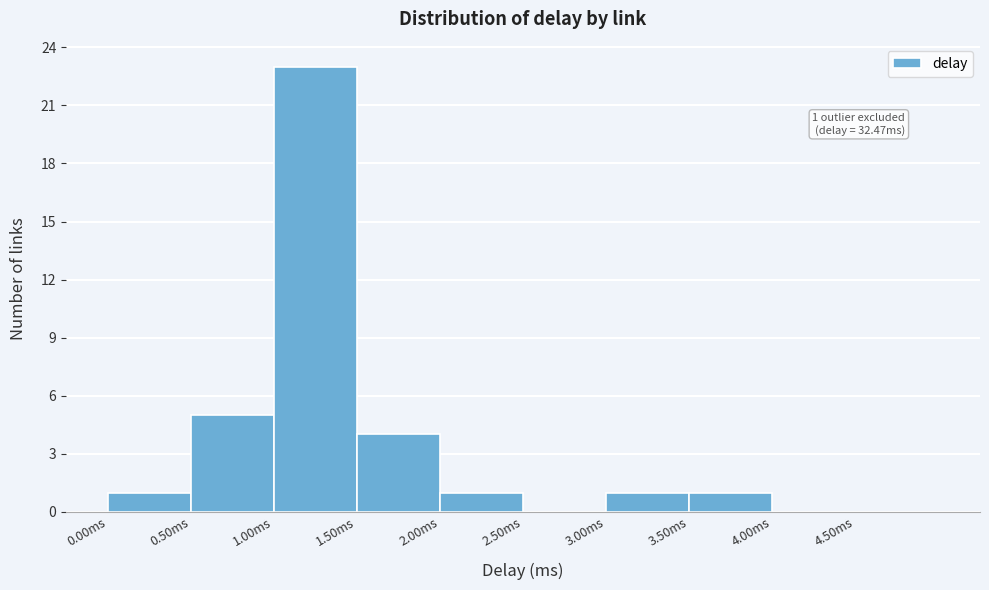

Over which range of the x-axis is the bar tallest?

1.0 to 1.5